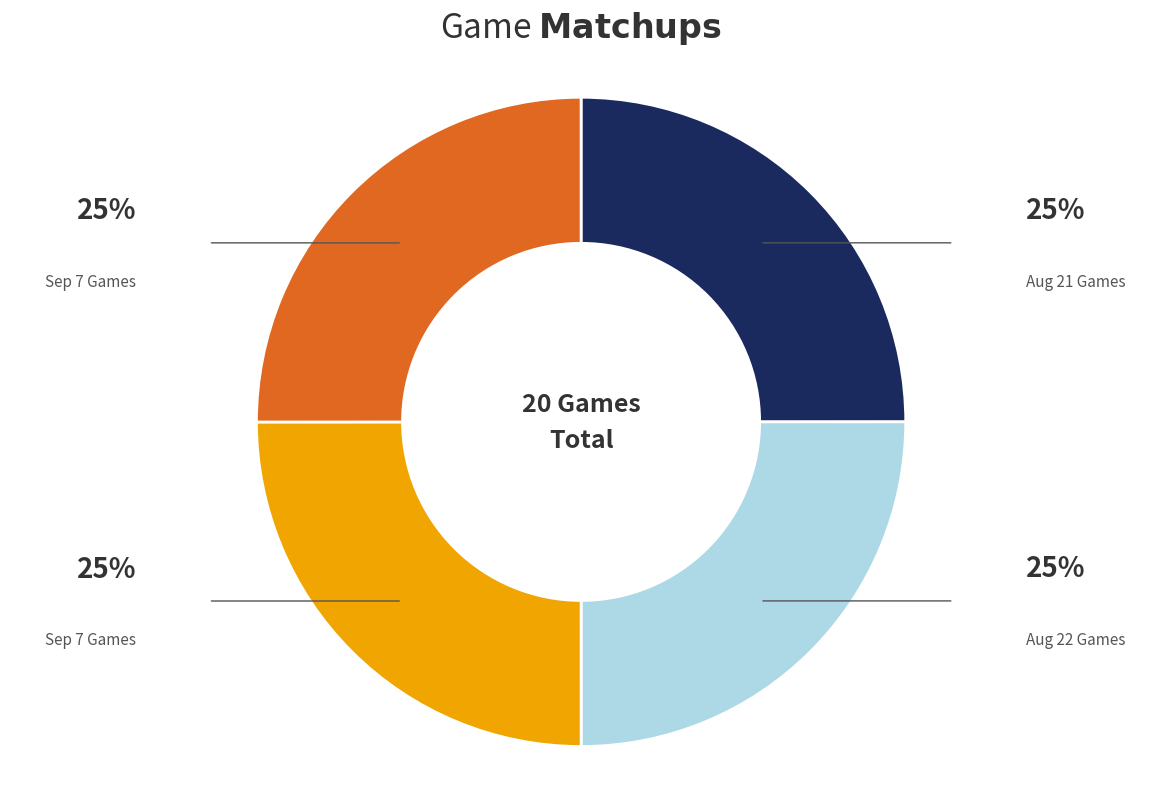

How many segments does this pie chart have?

4